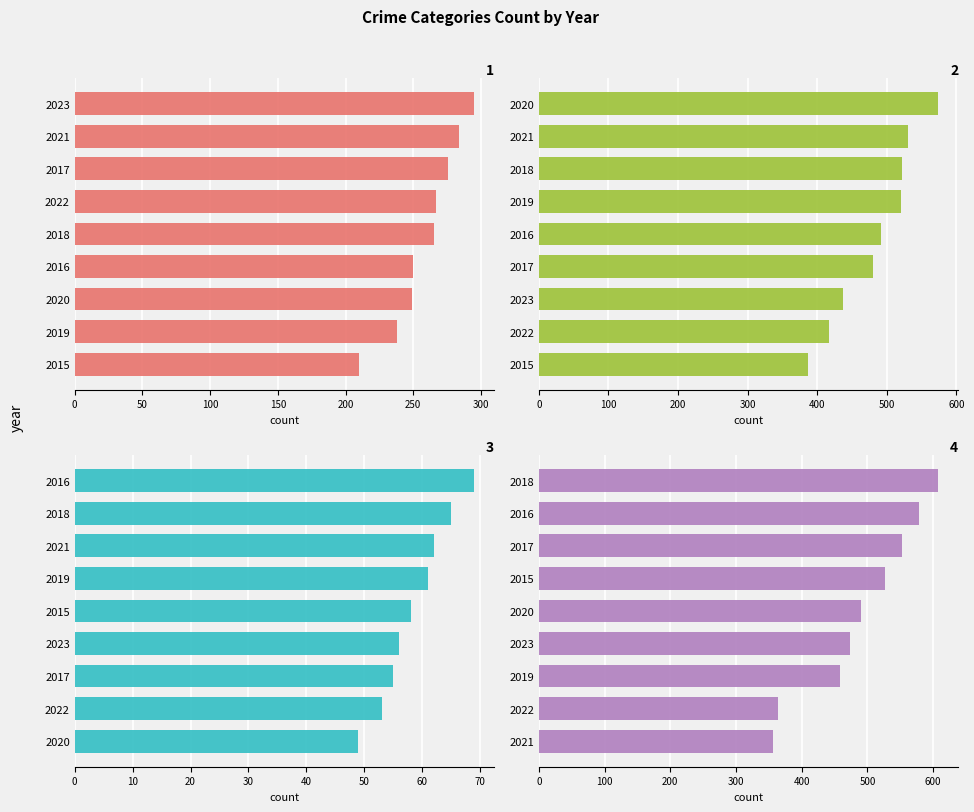

What is the maximum value for Criminal Sexual Assault?

69